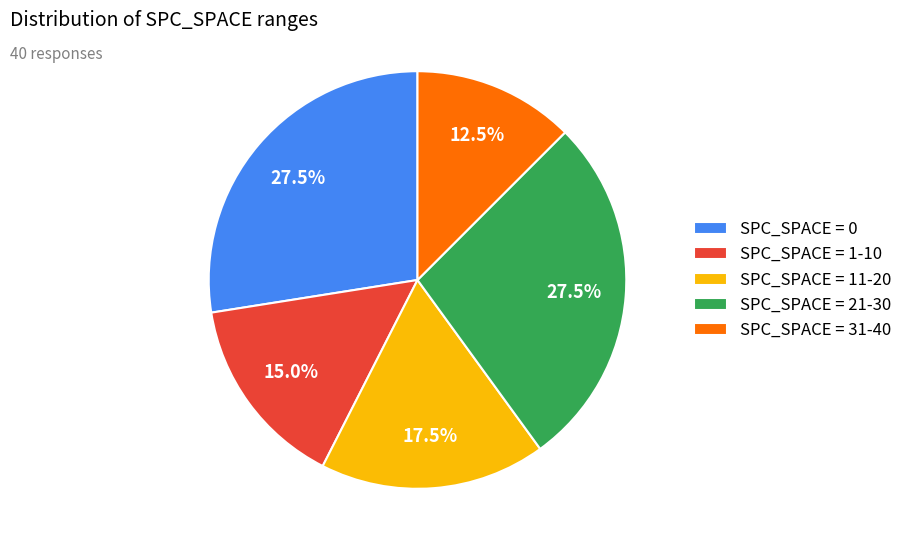

What is the ratio of the value at SPC_SPACE = 11-20 to the value at SPC_SPACE = 21-30?

0.6